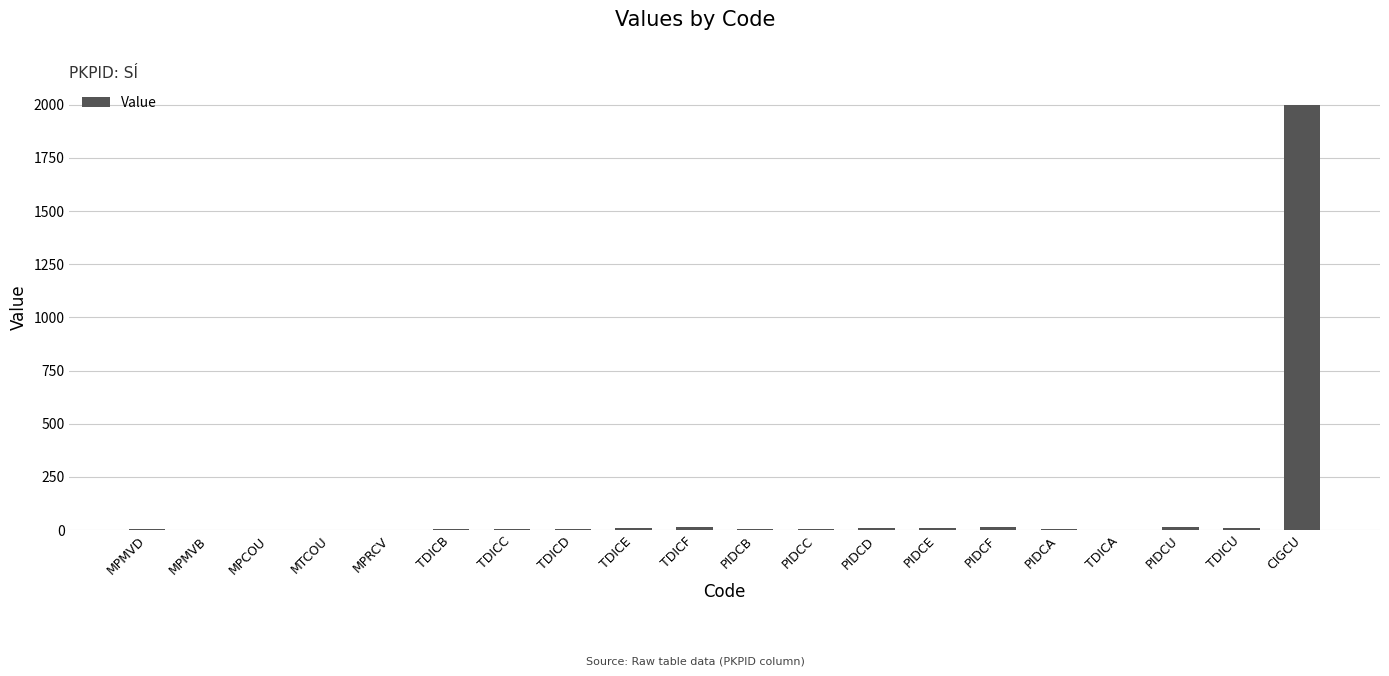

Are the bars horizontal?

No